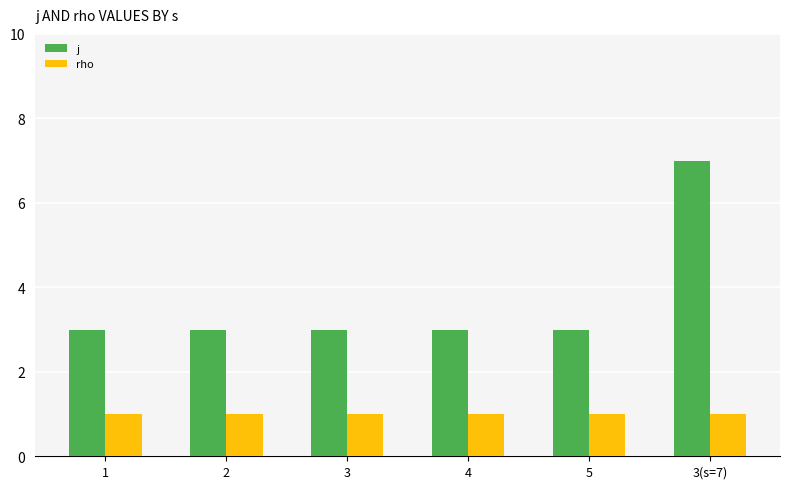

How many data points does each series have?

6